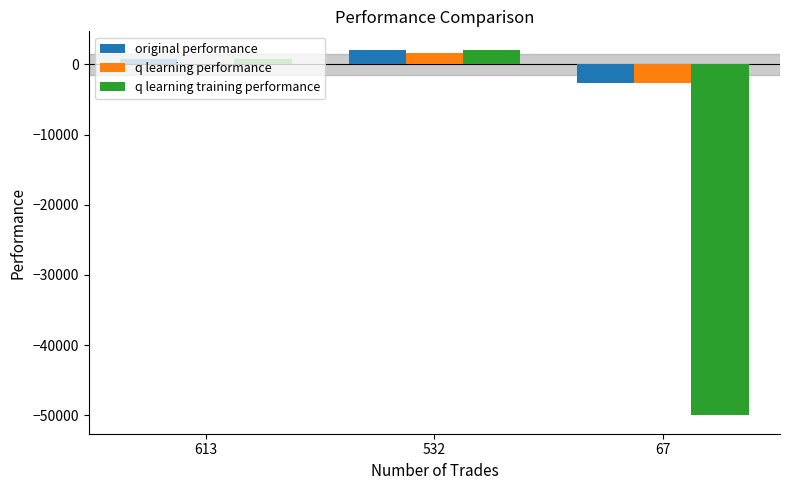

What is the sum of all q learning performance values?

-1056.1